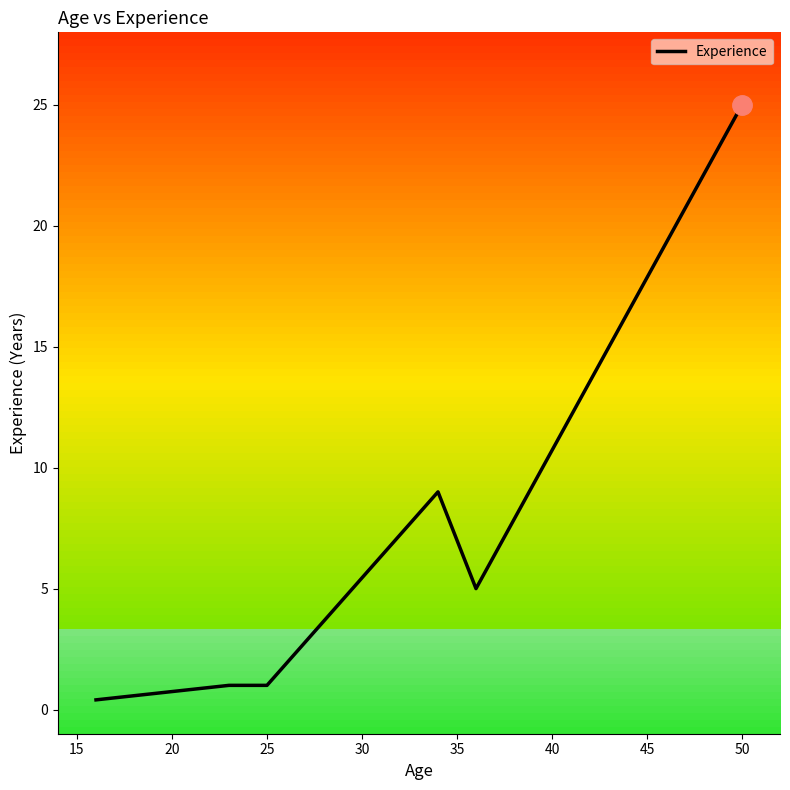

True or false: there are more than 0 points higher than both neighbors.

True